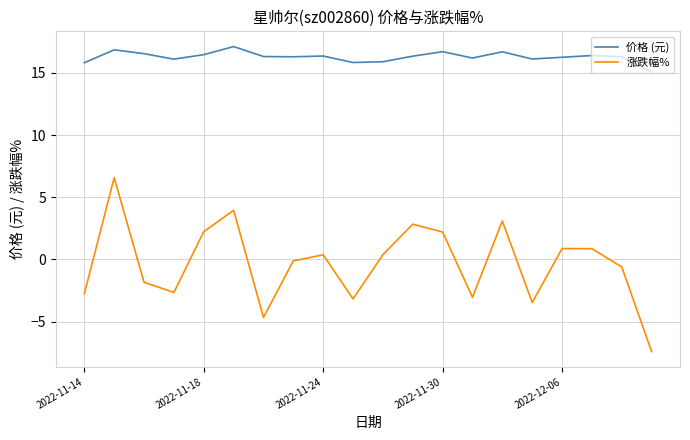

Which series has the widest spread of values?

涨跌幅%